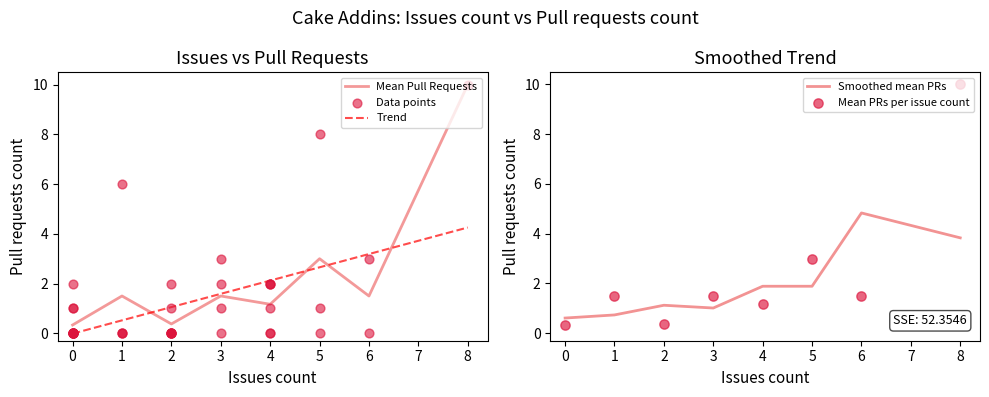

The value of Mean Pull Requests at 6 is 1.5. True or false?

True